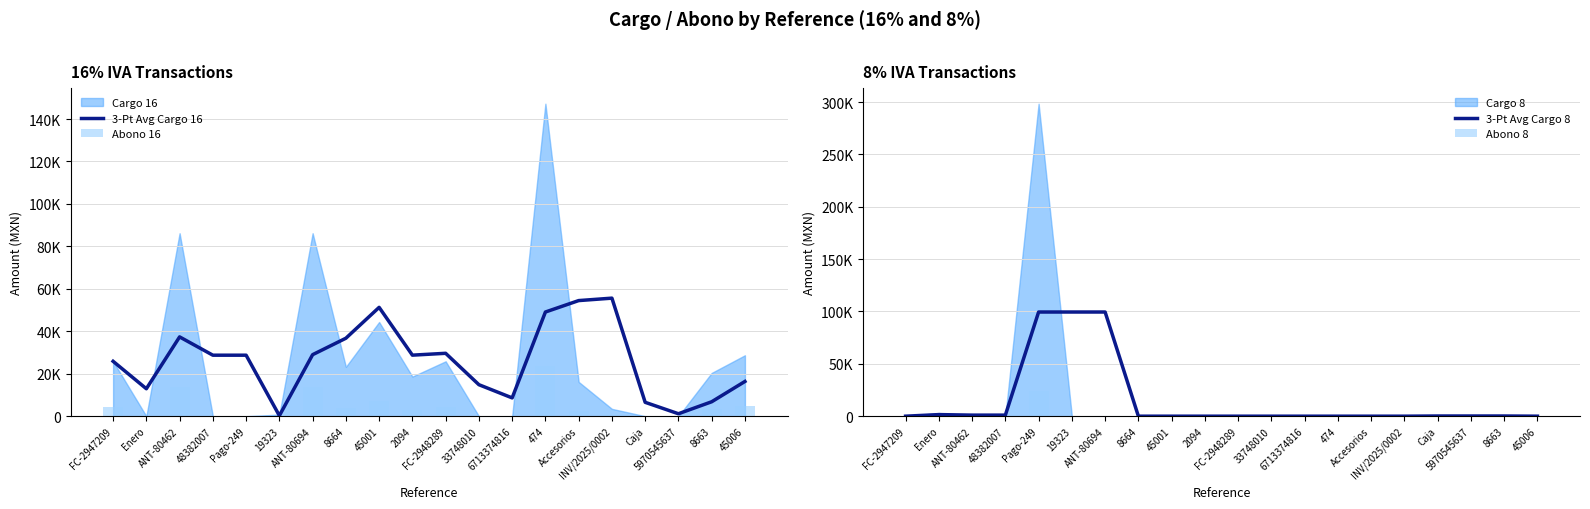

Read the 3-Pt Avg Cargo 16 value at 5970545637.

1149.4